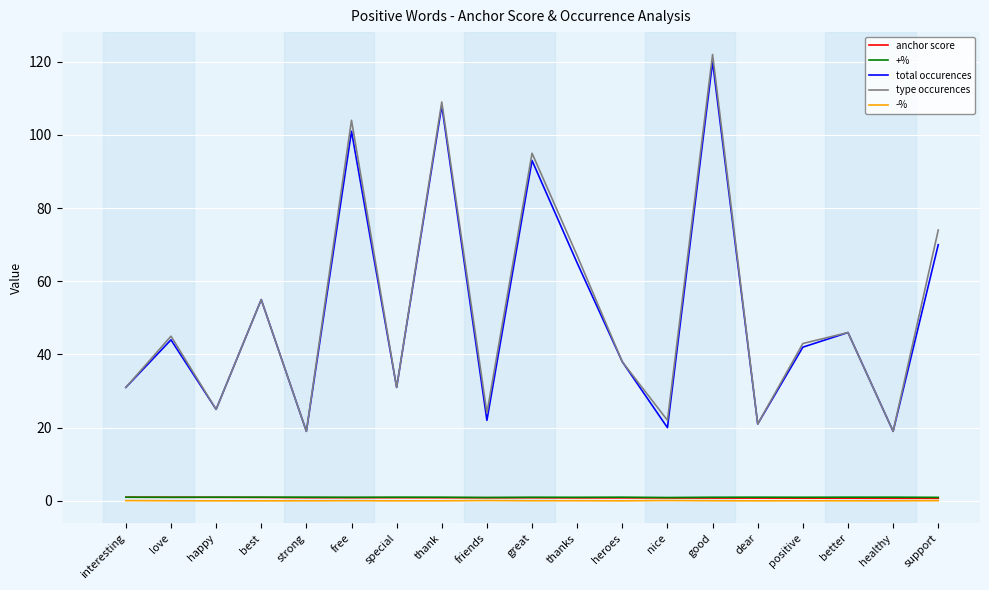

How many lines are shown in the chart?

5